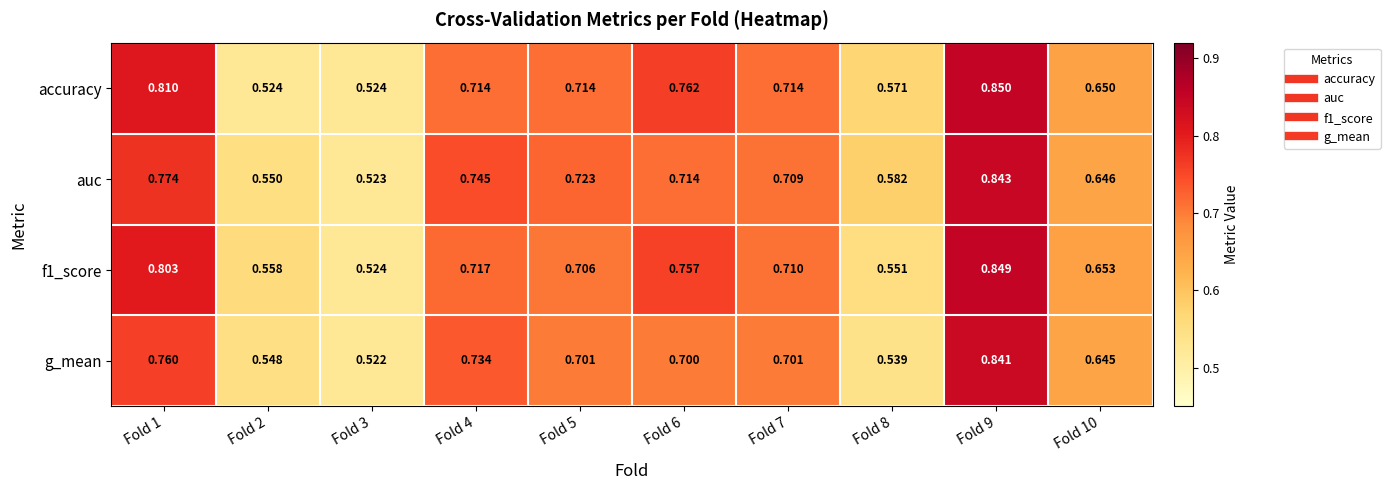

Which series has the largest range (max minus min)?

accuracy